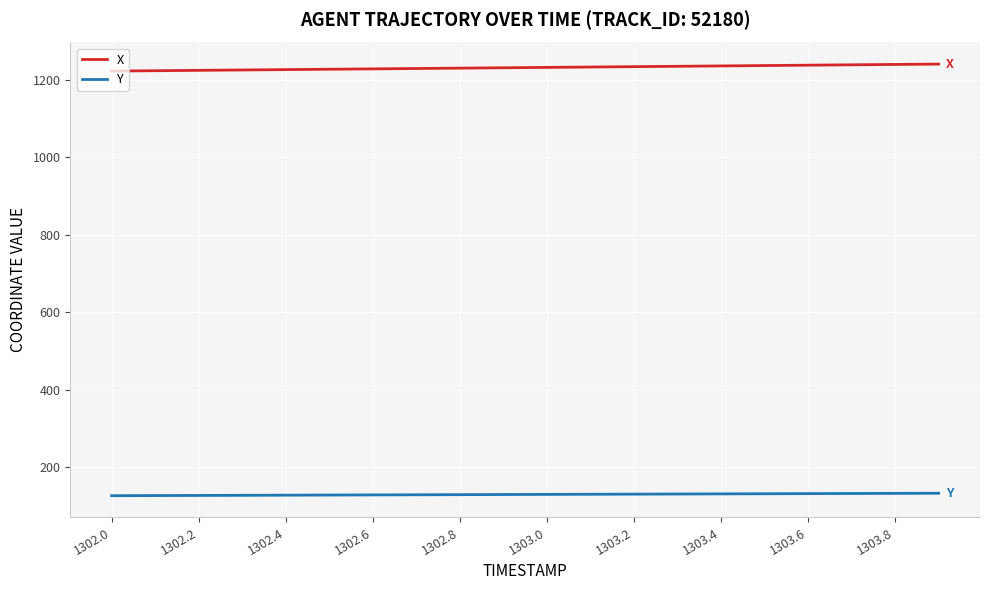

Rank the series by their average value, from highest to lowest.

X, Y